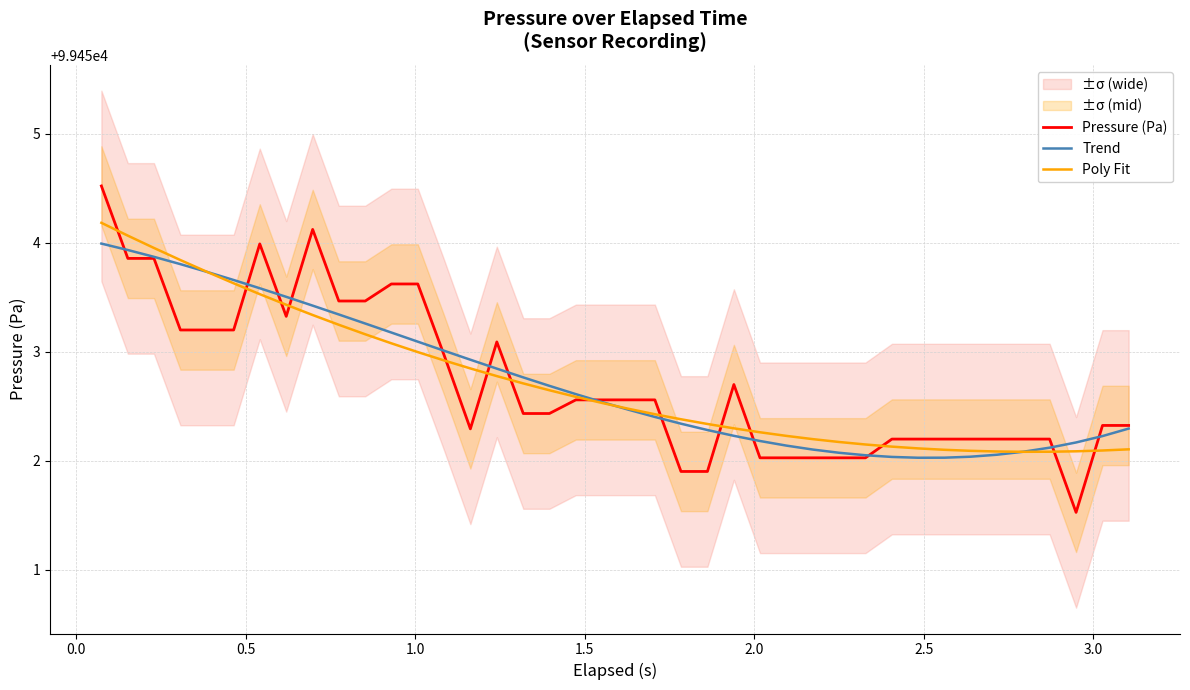

In Trend, how many points are lower than both neighbors (excluding endpoints)?

1